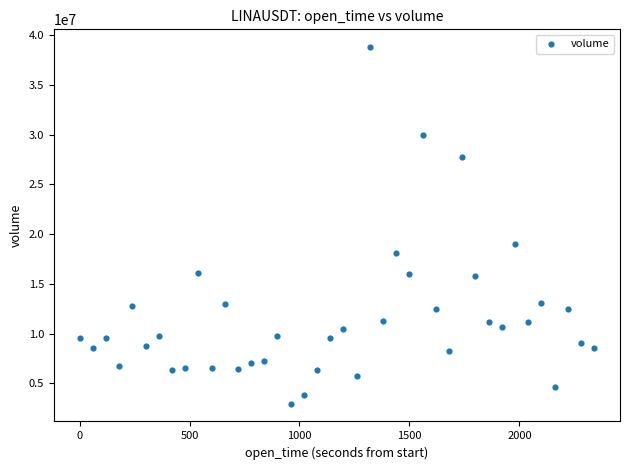

What is the range of Y values (max minus min)?

35840387